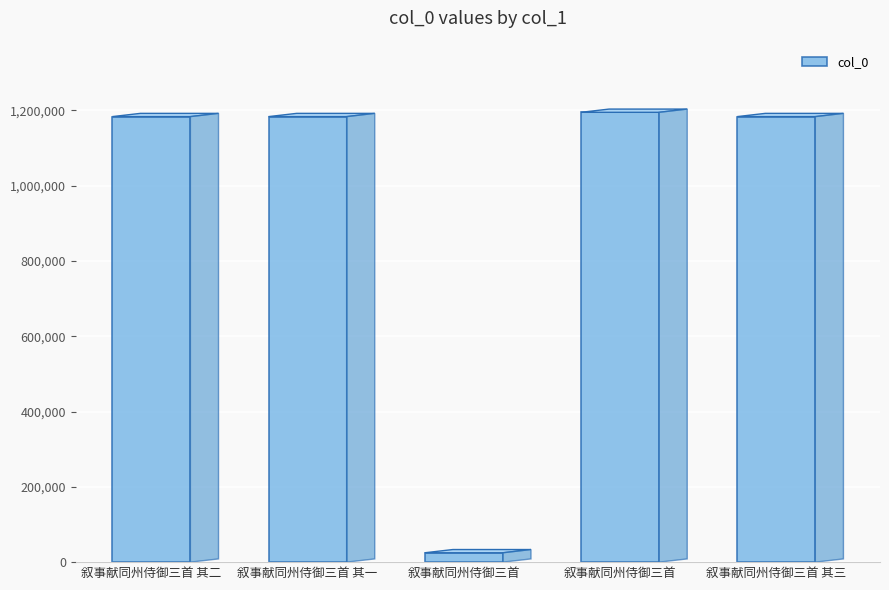

What is the label of the 4th bar from the left?

叙事献同州侍御三首